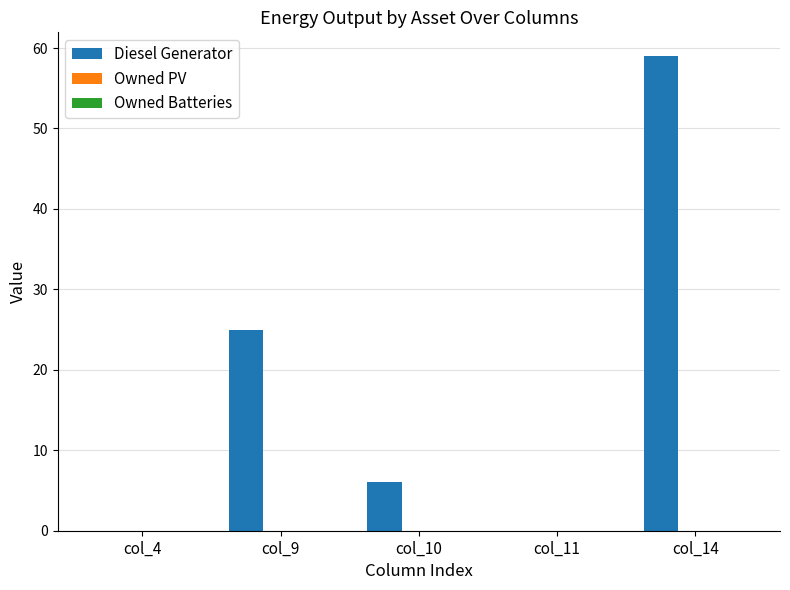

Count the number of data series in this chart.

1